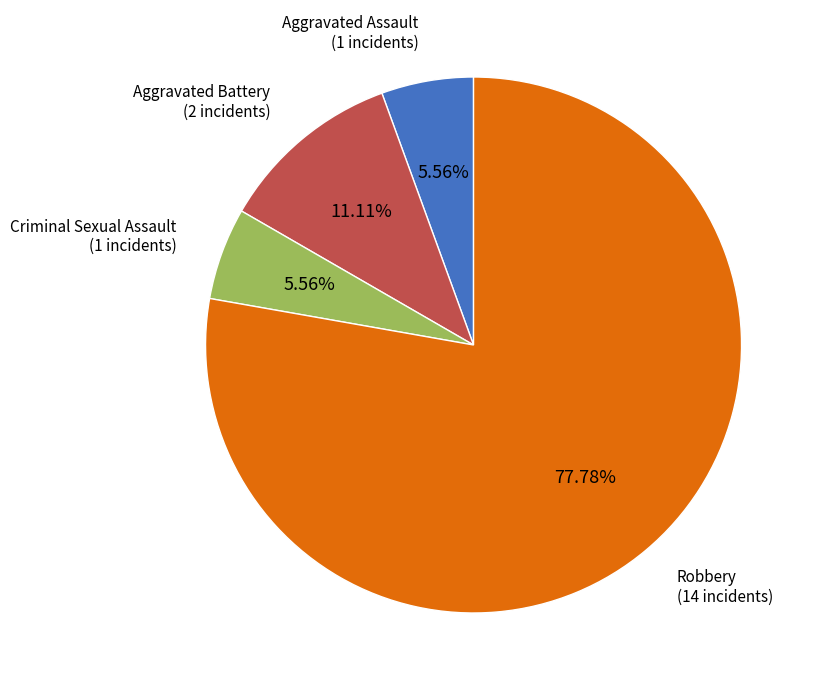

Which category has the biggest portion of the pie?

Robbery